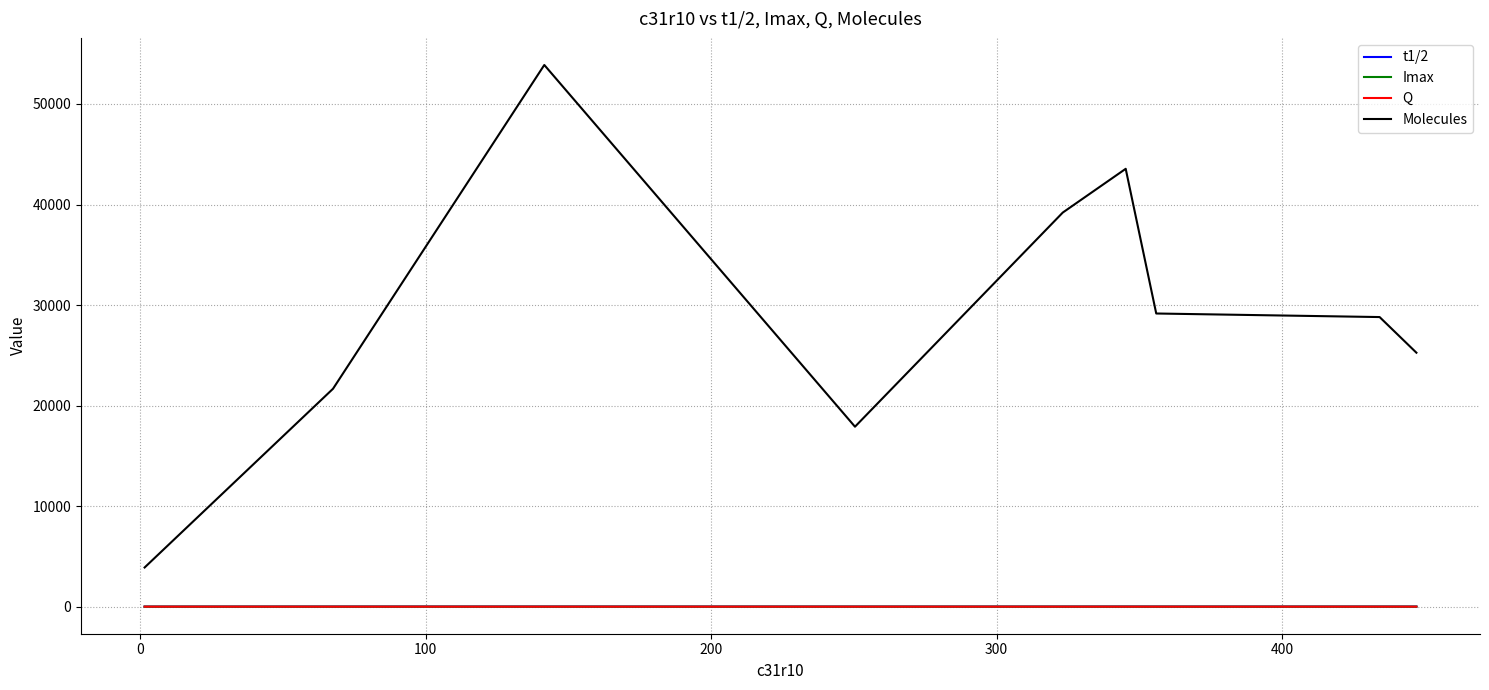

True or false: Q and Molecules intersect in this chart.

False